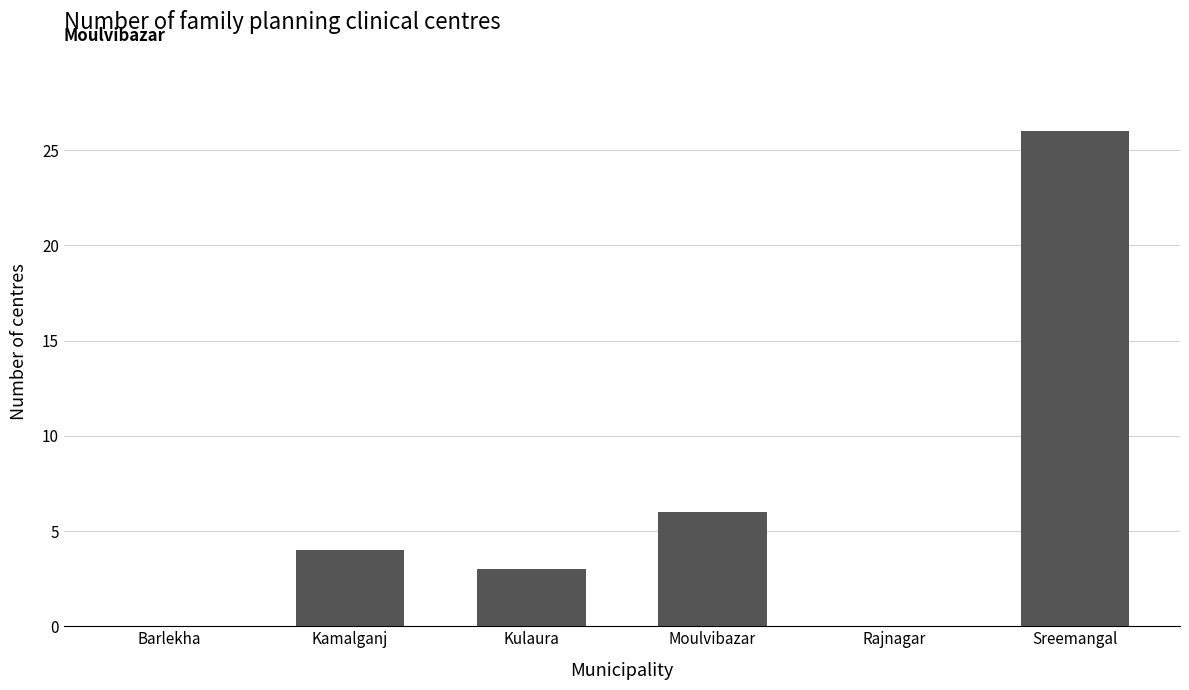

Which has a higher value, Barlekha or Moulvibazar?

Moulvibazar